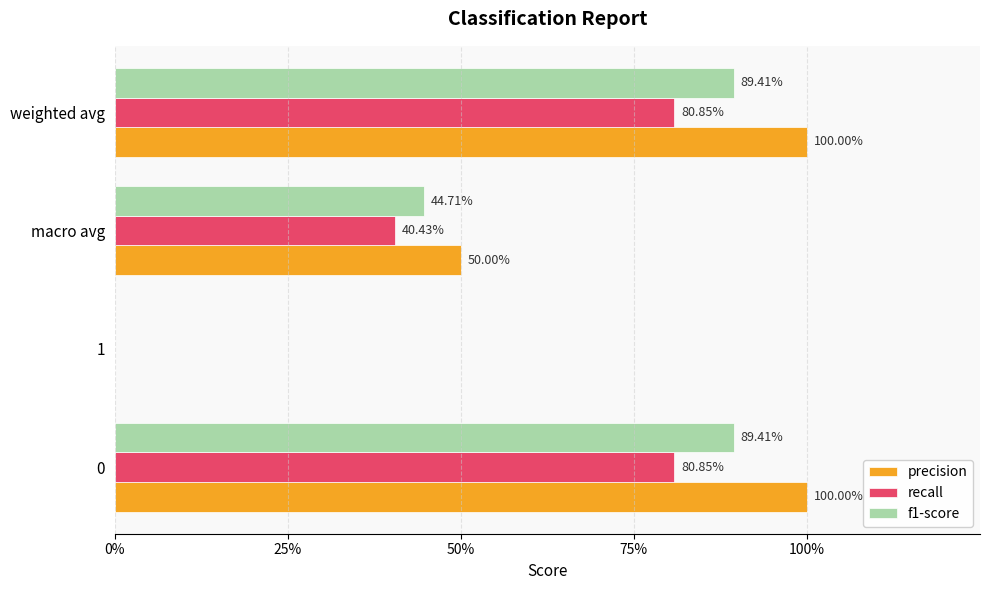

What are all the series names shown in the legend?

precision, recall, f1-score